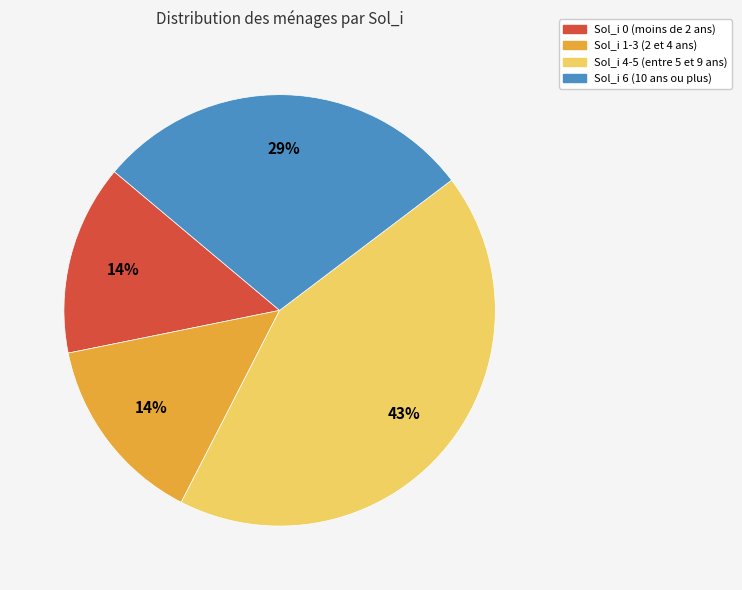

To the nearest percent, what is the difference between the largest and smallest slice percentages?

29%